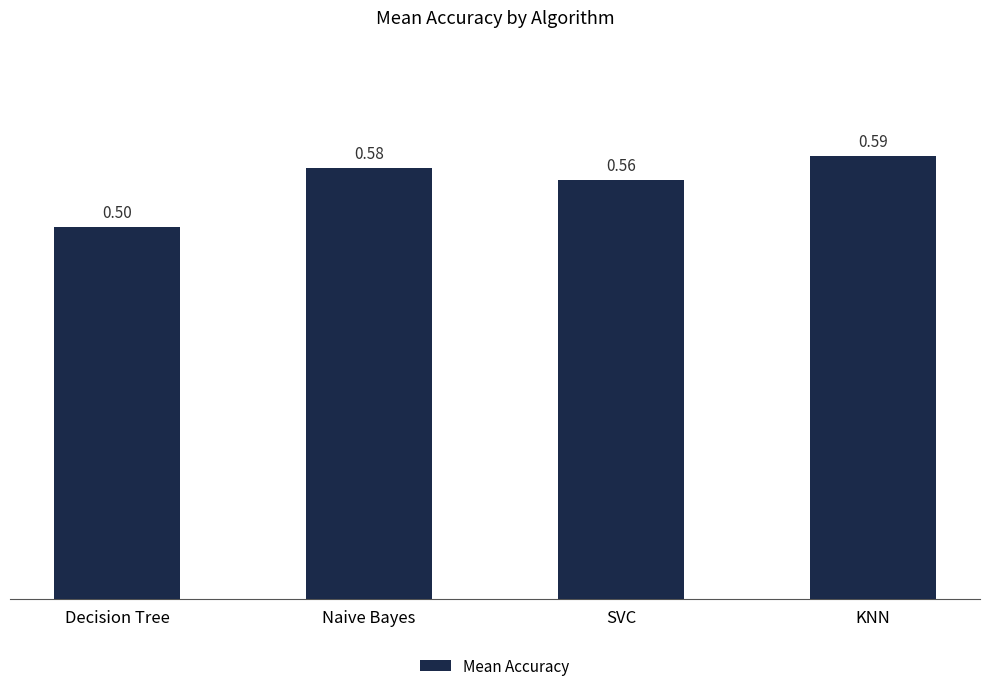

Are the bars grouped side by side (vs. stacked)?

No